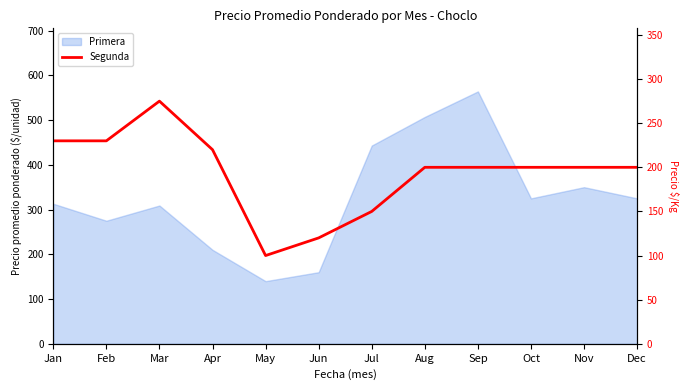

Where is the first local minimum?

May